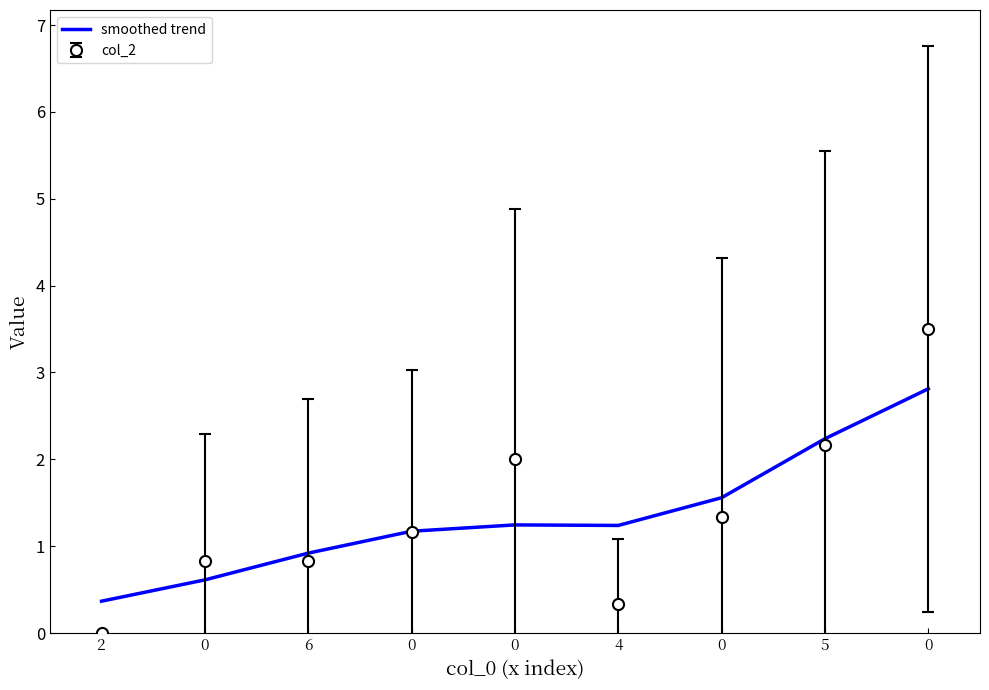

How many categories are shown in the chart?

9